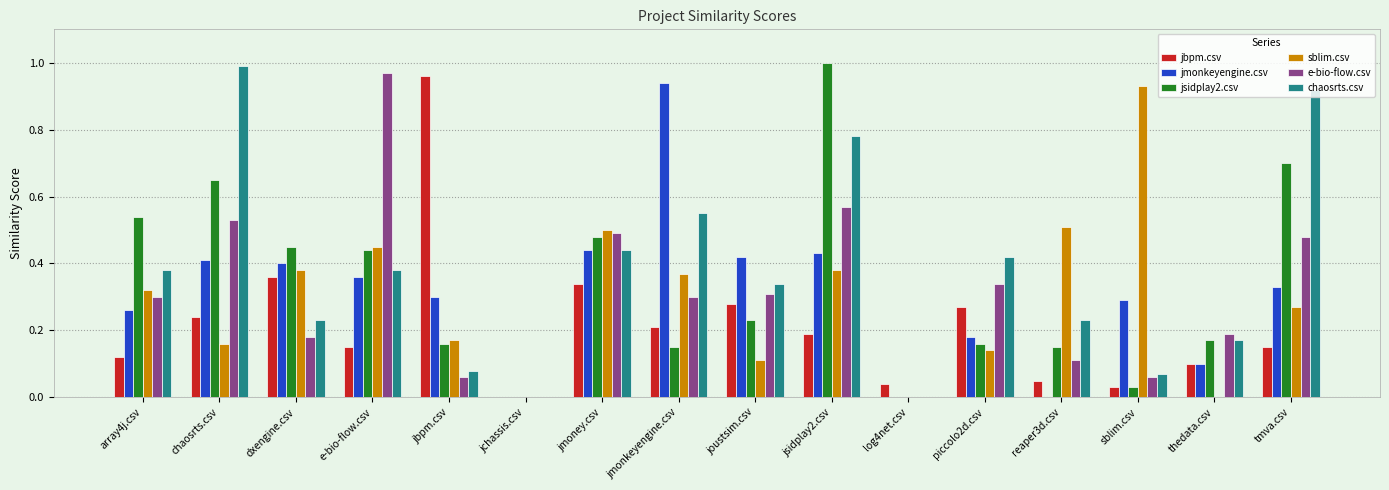

Which series changed the most between e-bio-flow.csv and jsidplay2.csv?

jsidplay2.csv